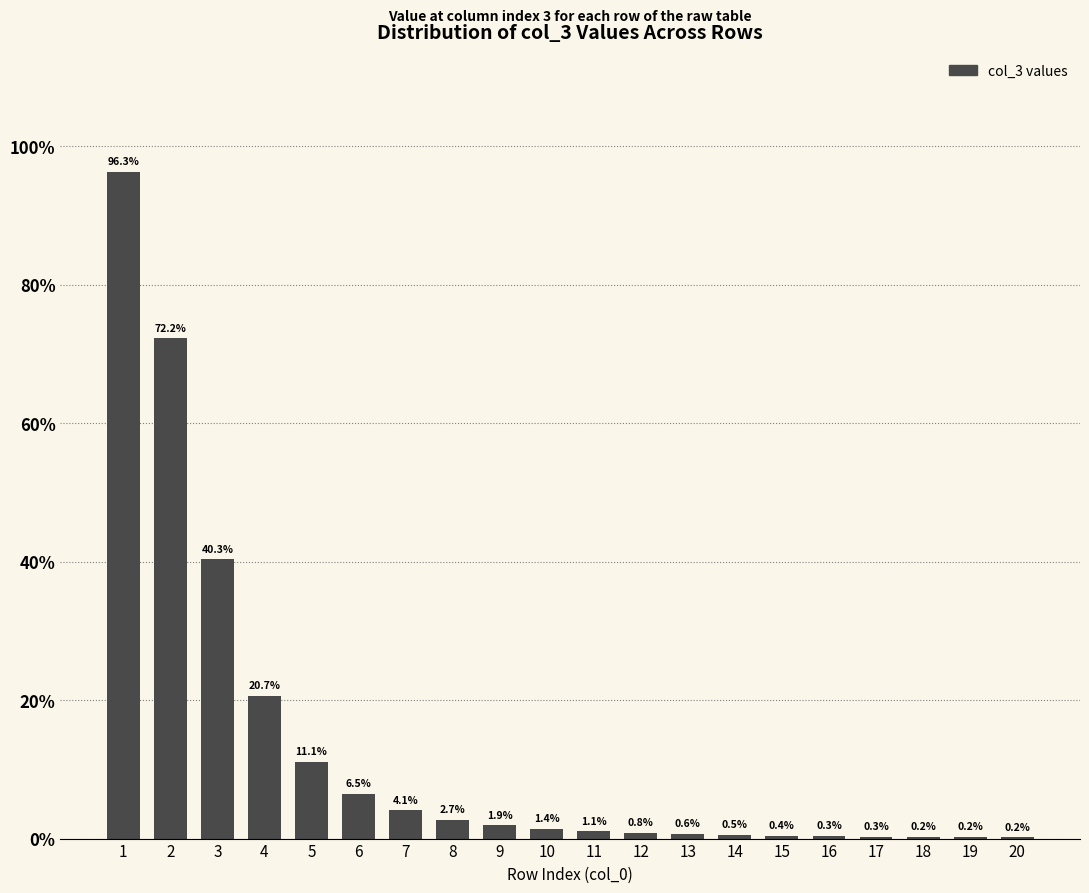

Reading right to left, transcribe all the data shown in this chart.

20=0.2	19=0.2	18=0.2	17=0.3	16=0.3	15=0.4	14=0.5	13=0.6	12=0.8	11=1.1	10=1.4	9=1.9	8=2.7	7=4.1	6=6.5	5=11.1	4=20.7	3=40.3	2=72.2	1=96.3